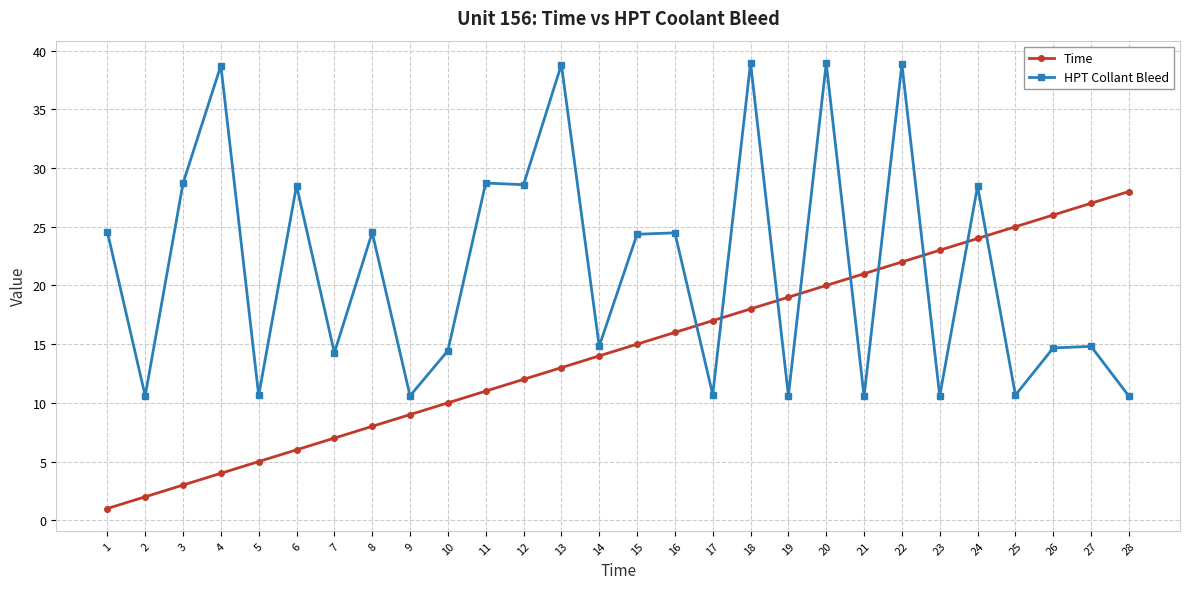

True or false: Time has a value of 2.0 at 2.

True